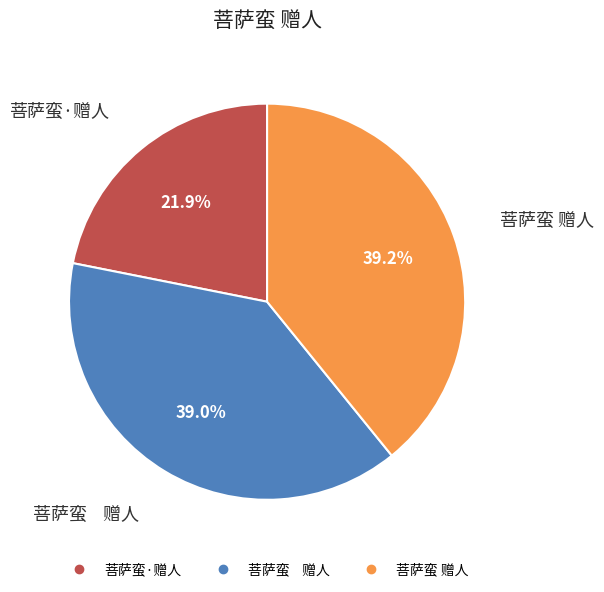

Is there any slice that represents more than half of the pie?

No